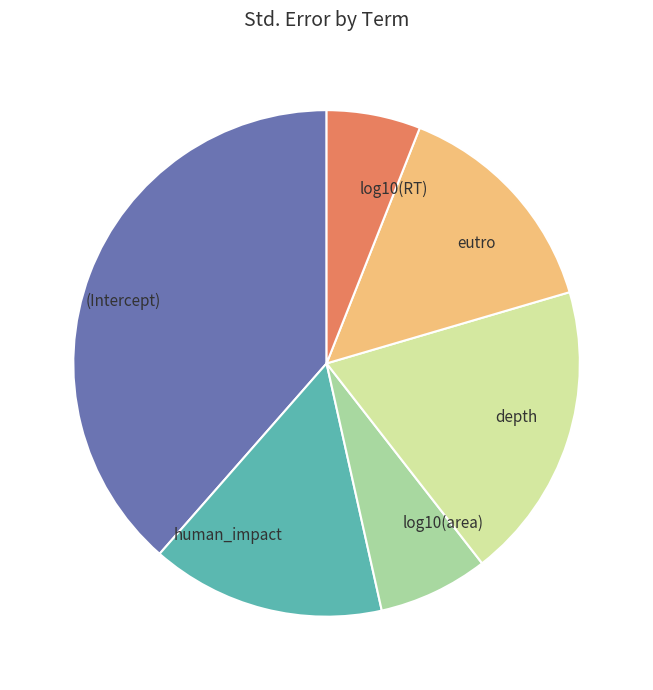

True or false: human_impact accounts for 5% of the total.

False